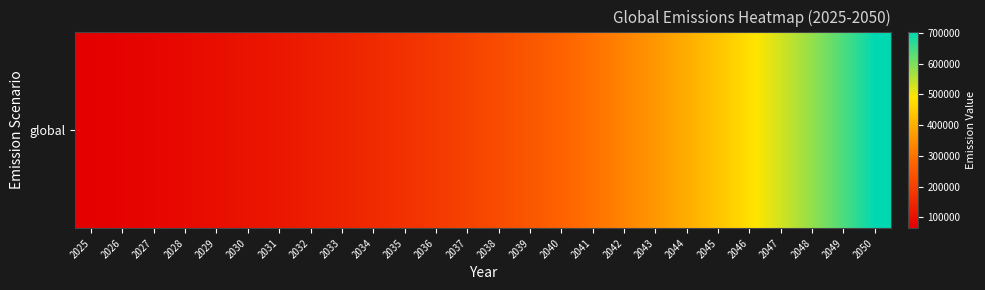

True or false: the data shows 86515.0 at 2028.

True